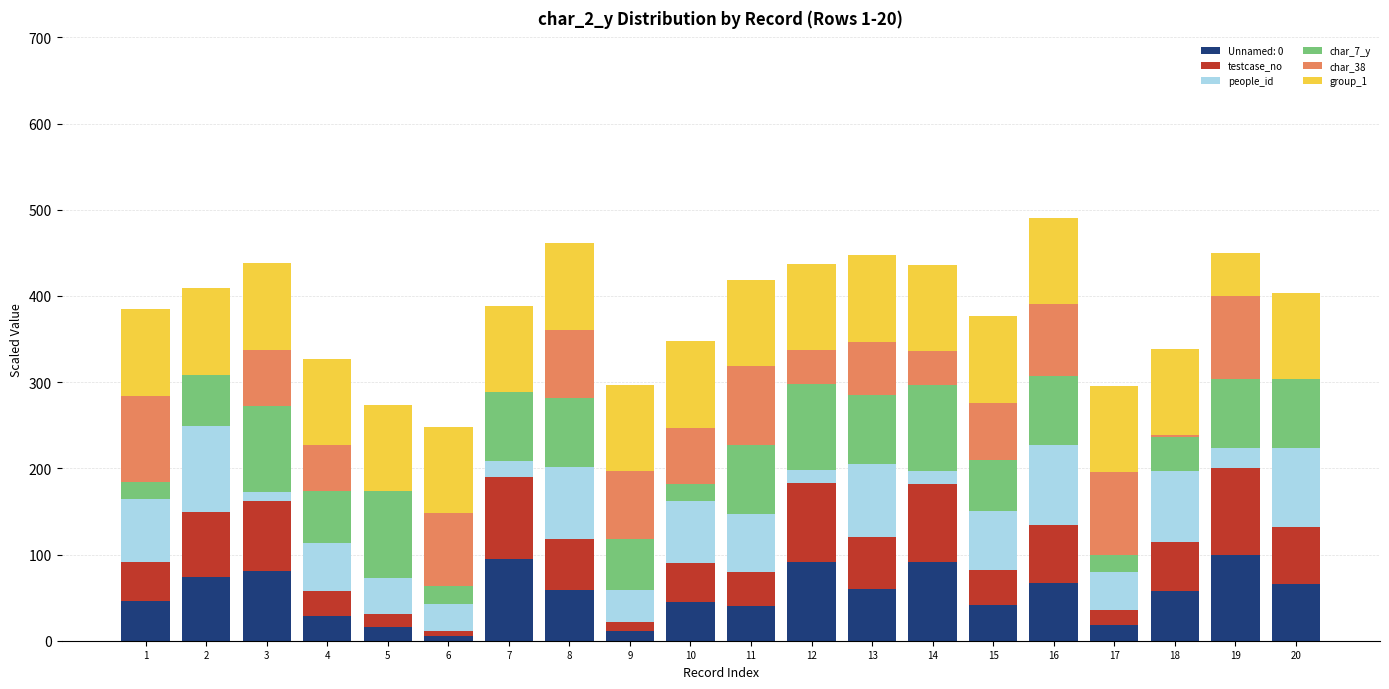

What are all the series names shown in the legend?

Unnamed: 0, testcase_no, people_id, char_7_y, char_38, group_1